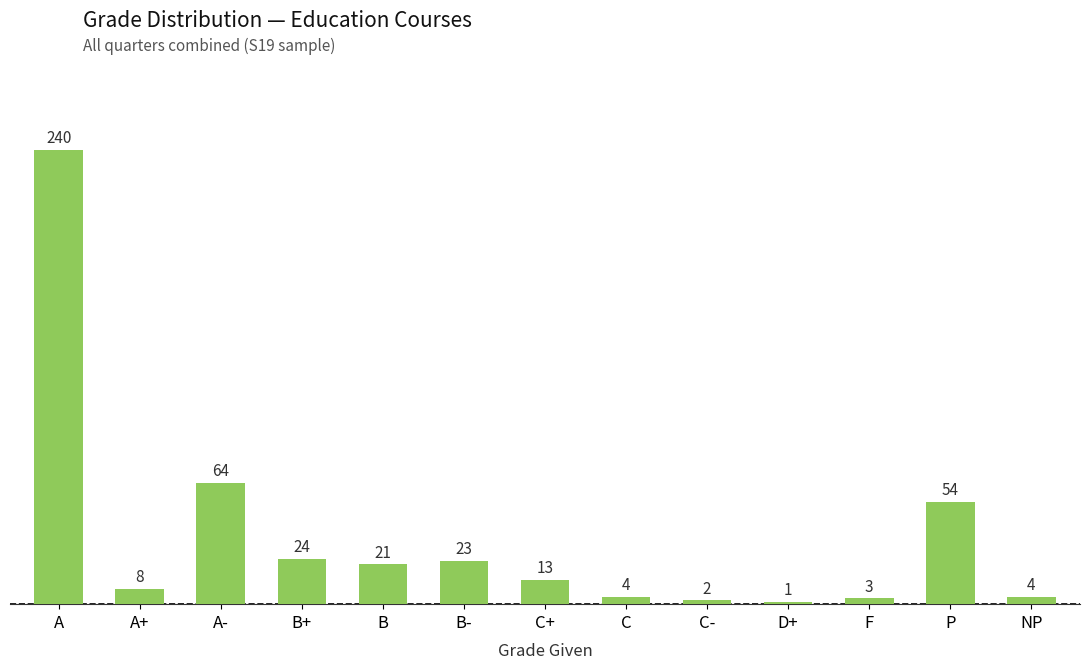

Which label corresponds to the smallest value in the chart?

D+